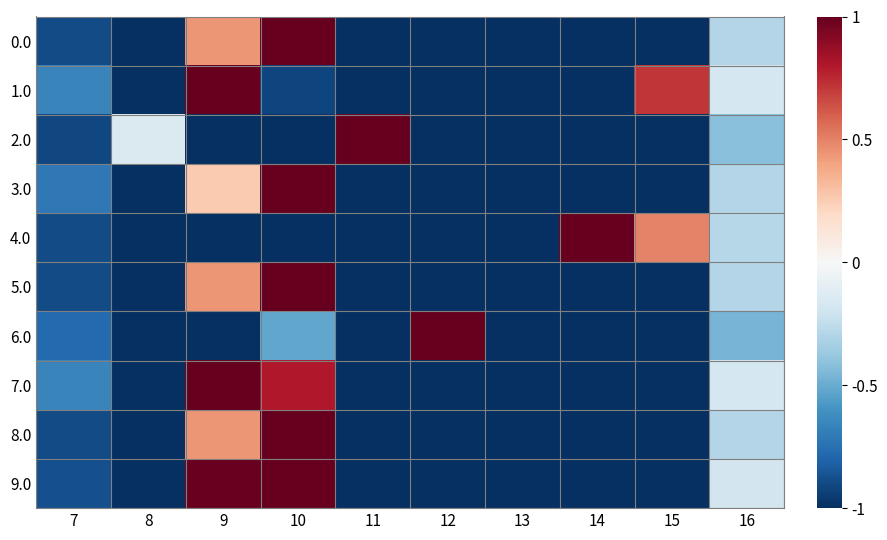

Rank the series by their maximum value, from highest to lowest.

0.0, 1.0, 2.0, 3.0, 4.0, 5.0, 6.0, 7.0, 8.0, 9.0